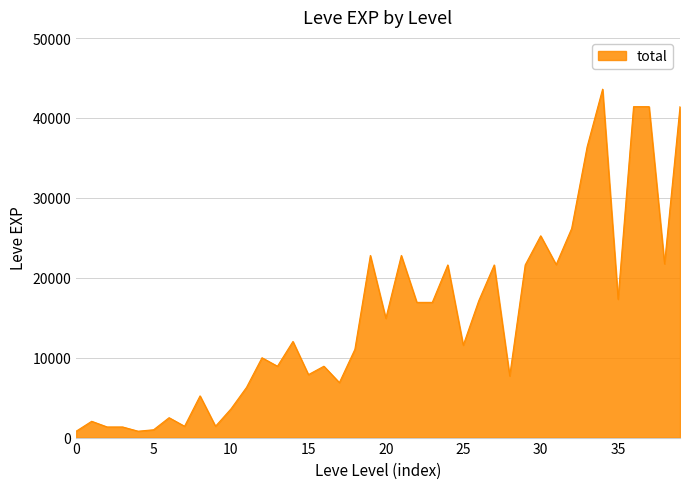

What is the difference between the maximum and minimum values?

42800